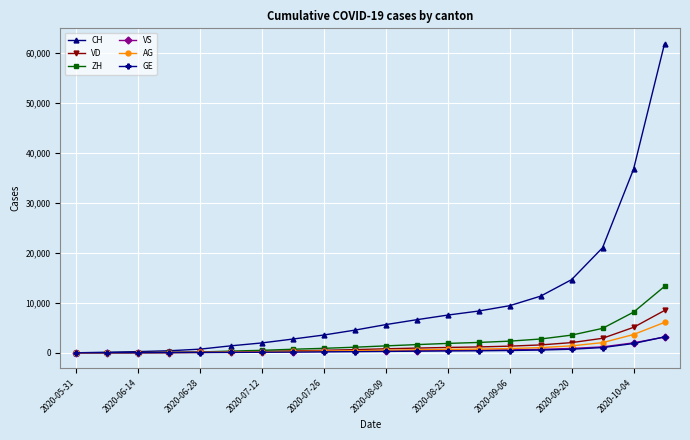

What is the maximum value shown in the chart?

61888